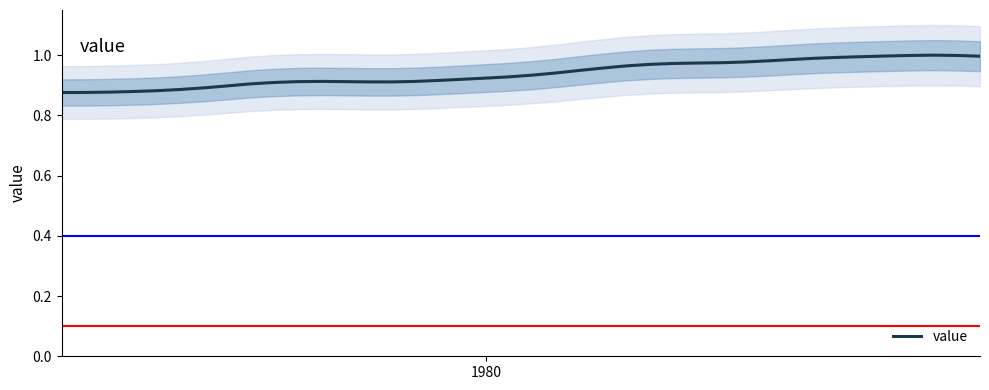

True or false: the data shows 0.5 at 1978.

False